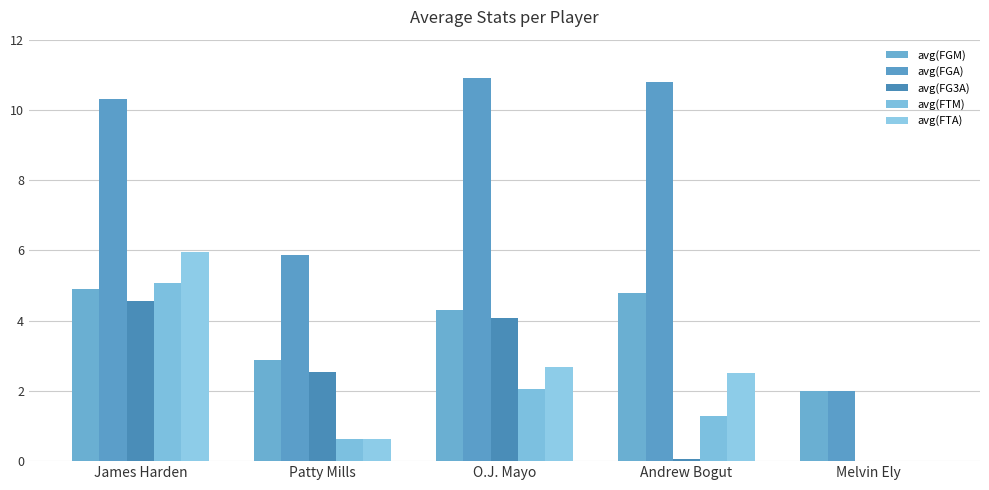

Which series changed the most between O.J. Mayo and Melvin Ely?

avg(FGA)